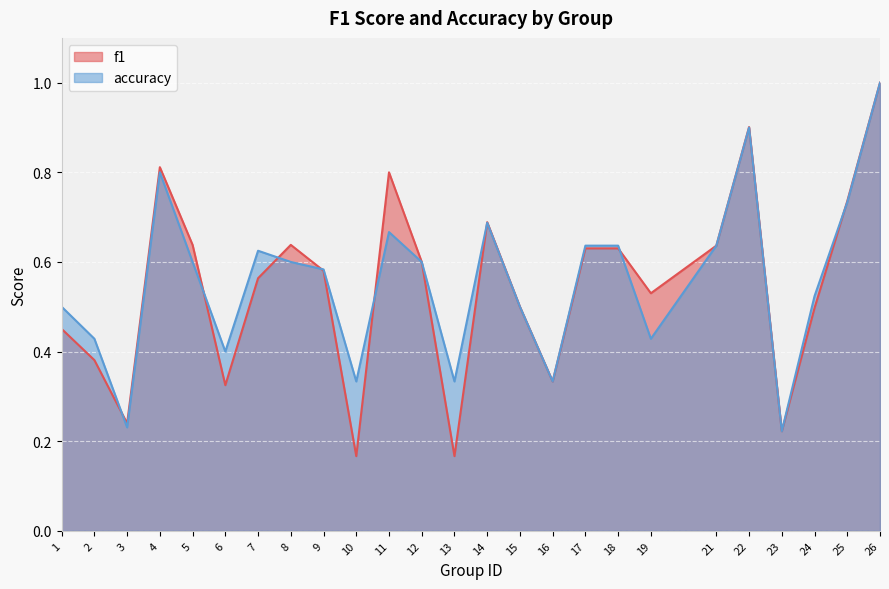

At which category is the sum across all series the highest?

26